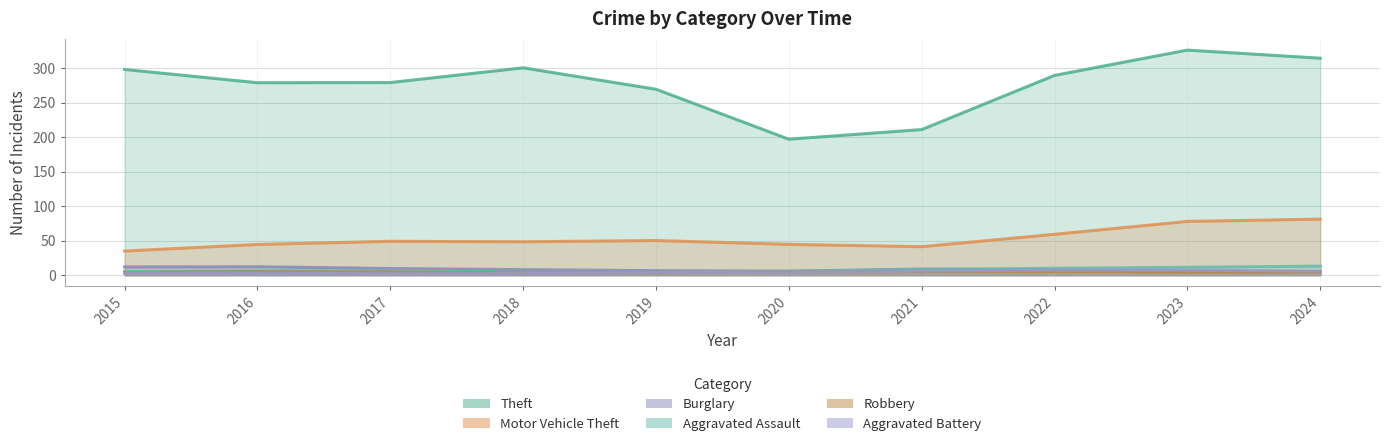

List the series in order of their peak value, highest first.

Theft, Motor Vehicle Theft, Burglary, Aggravated Assault, Aggravated Battery, Robbery